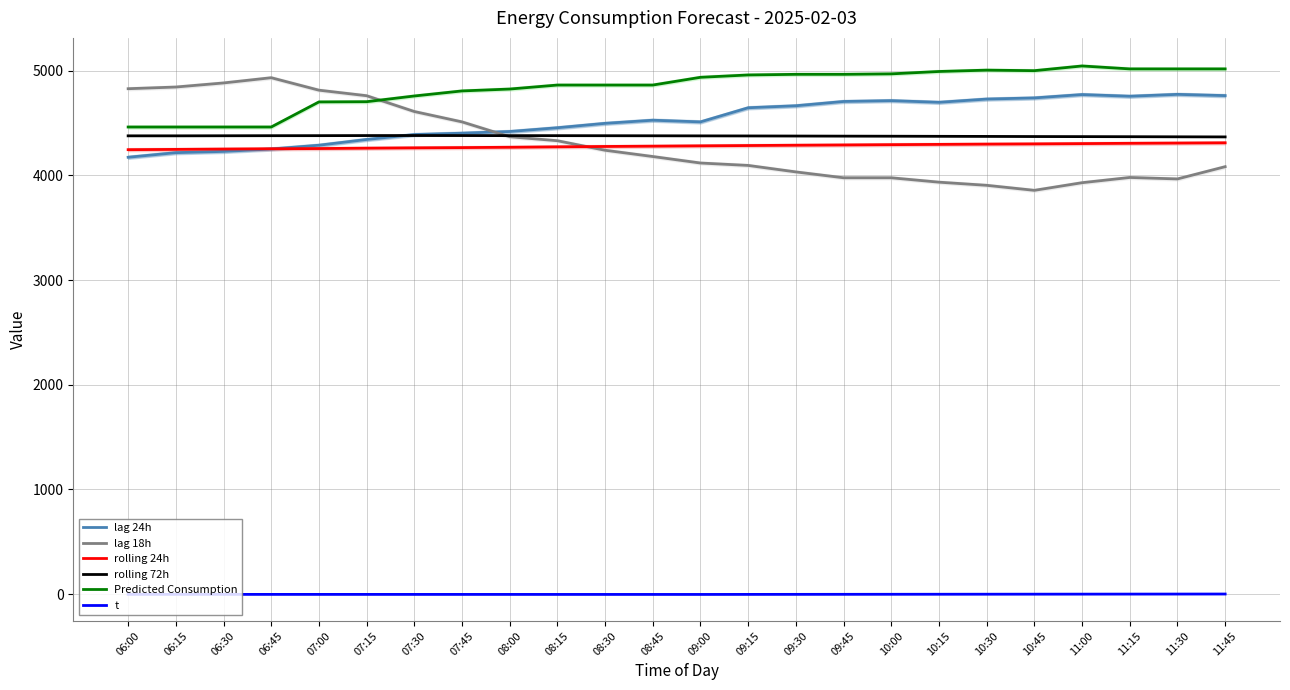

Between which two adjacent categories do lag 18h and rolling 72h first intersect?

07:45 and 08:00